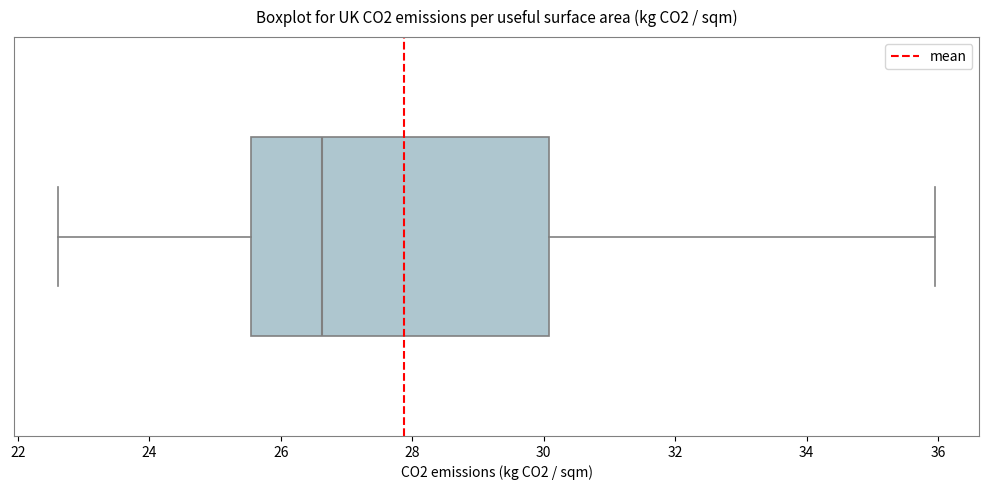

Read this box plot against the x-axis: the position of the median line, the range covered by the box, and the ends of both whiskers. The values are not printed on the chart, so give them approximately, as read against the axis.

median 26.6, box 25.6 to 30.0, whiskers 22.6 to 36.0